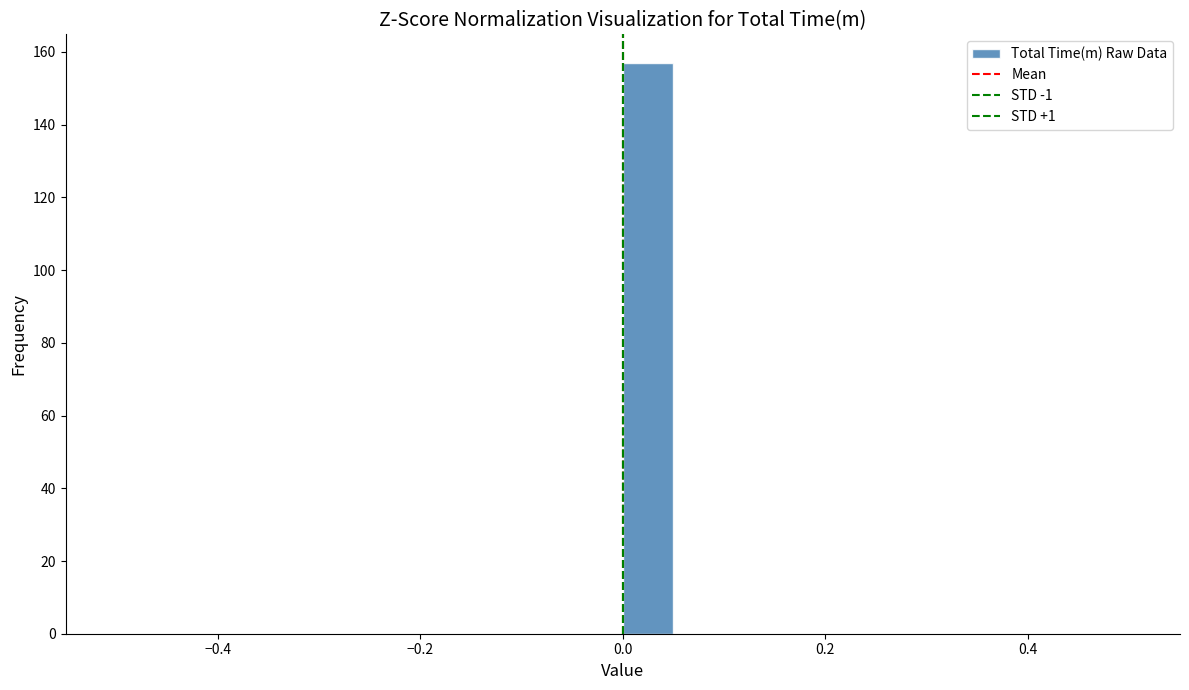

Around what value on the x-axis is the tallest bar? Give the approximate position of its centre, as read against the axis.

0.02